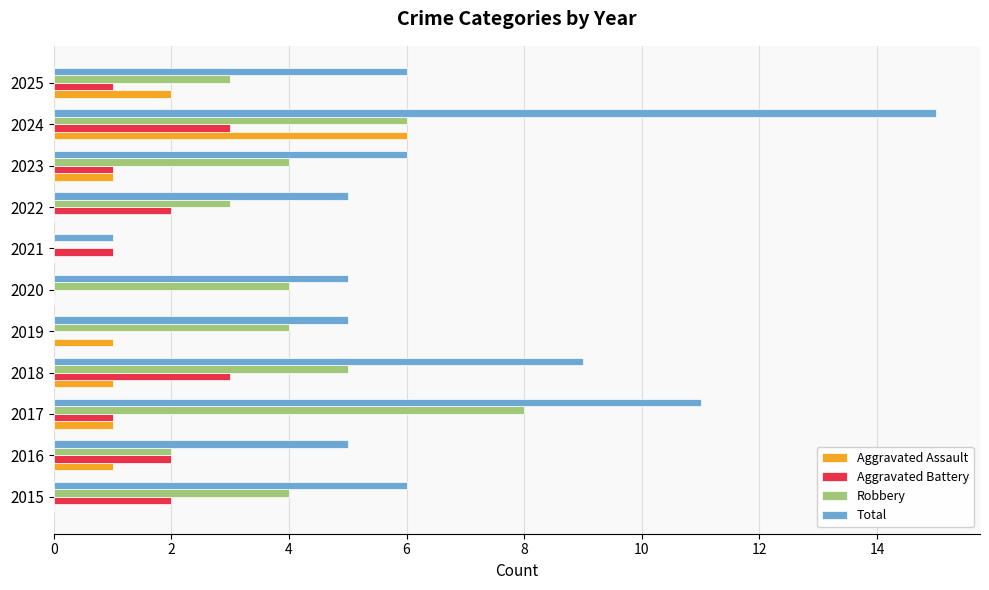

What is the sum of the Total values at 2016 and 2023?

11